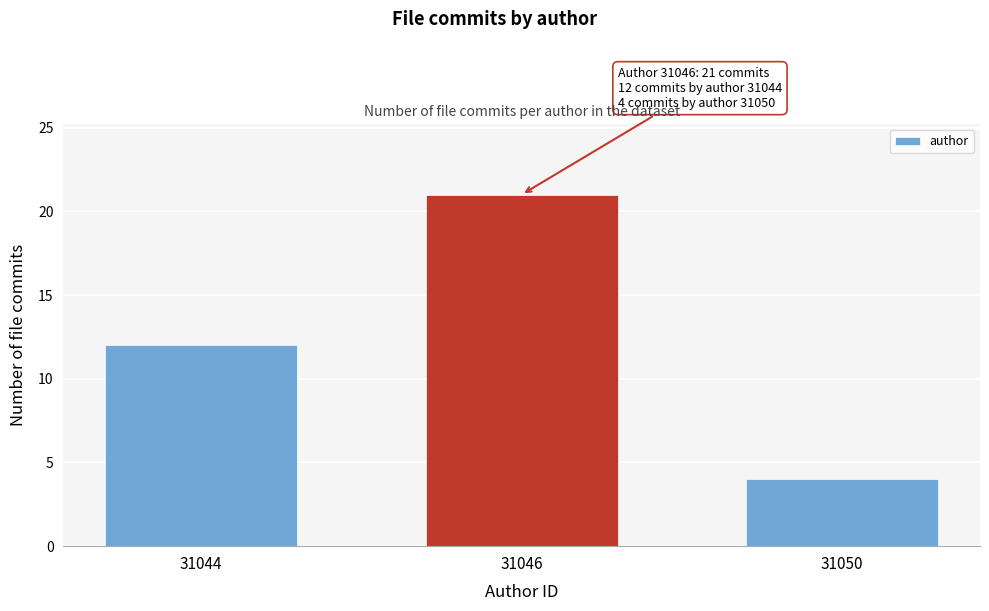

Reading left to right, extract all data points from this chart.

12	21	4